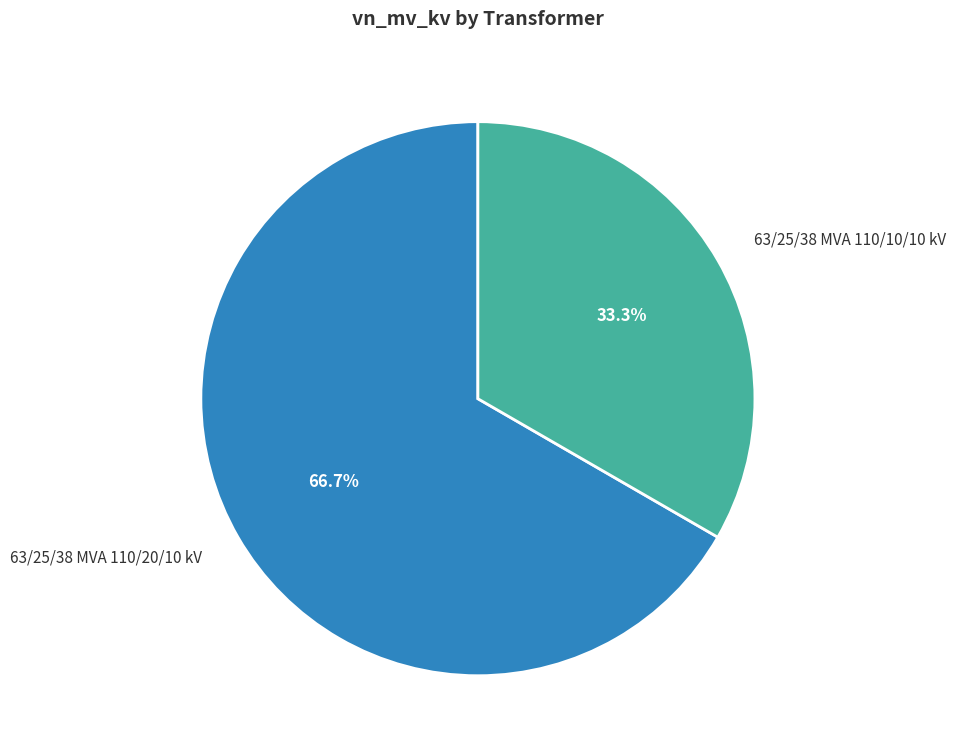

Which has a higher value, 63/25/38 MVA 110/20/10 kV or 63/25/38 MVA 110/10/10 kV?

63/25/38 MVA 110/20/10 kV